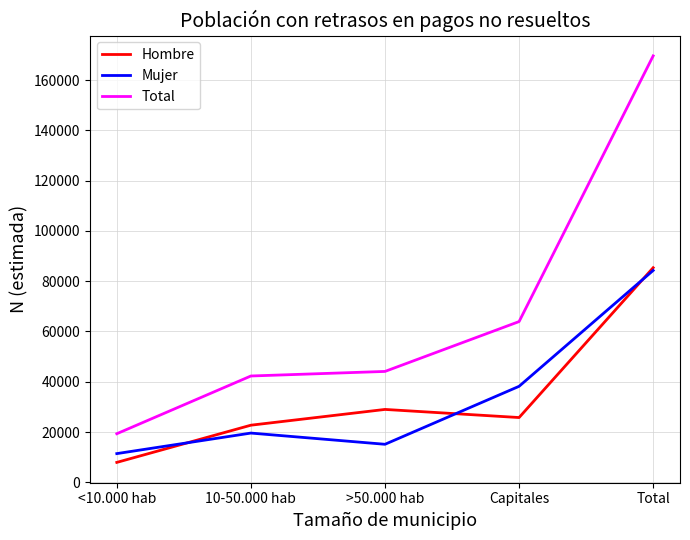

What is the maximum value for Total?

169641